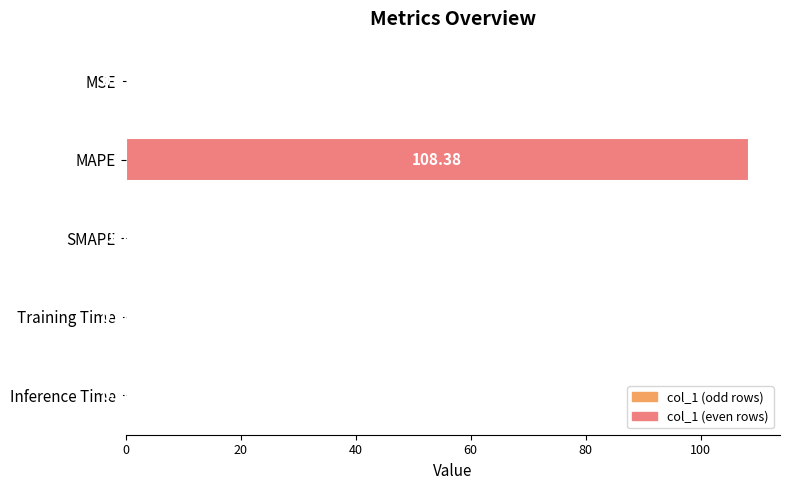

At which category does the chart reach its peak across all series?

MAPE